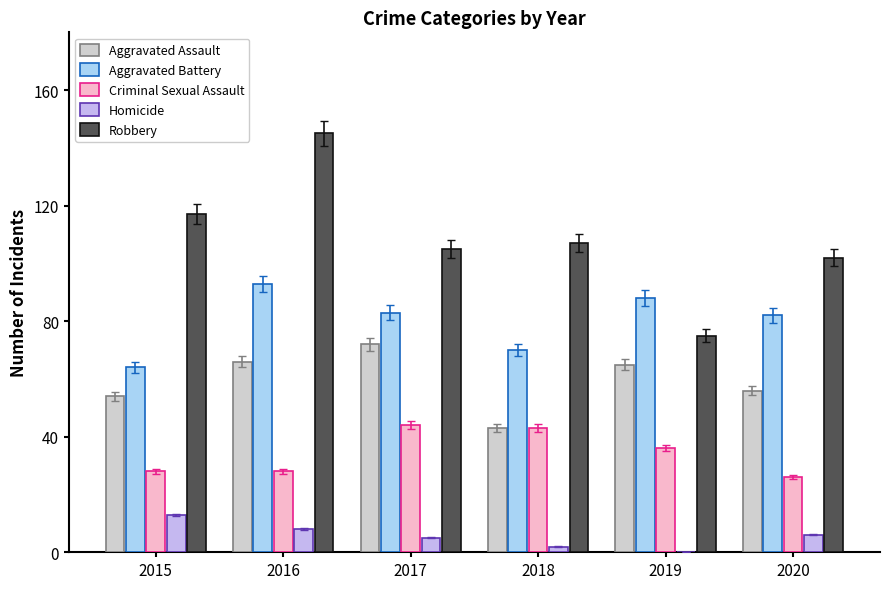

The value of Robbery at 2015 is 117. True or false?

True